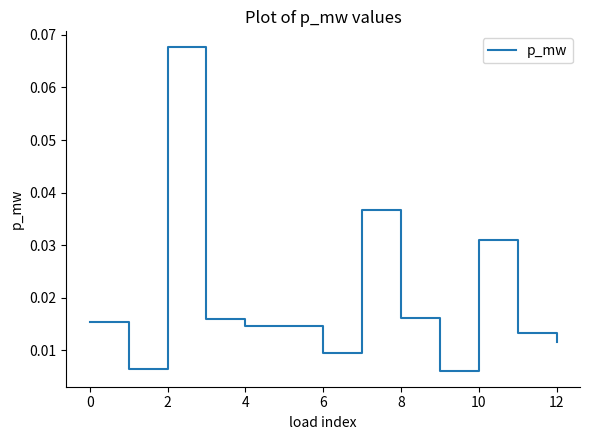

Count the number of categories in the chart.

13